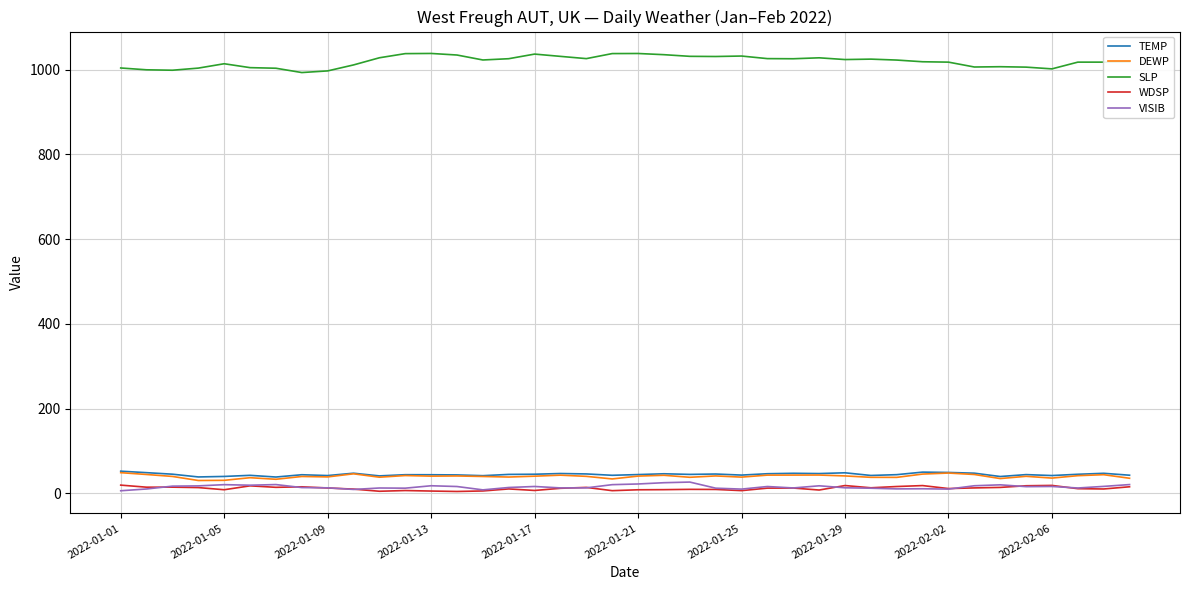

Which series has the widest spread of values?

SLP